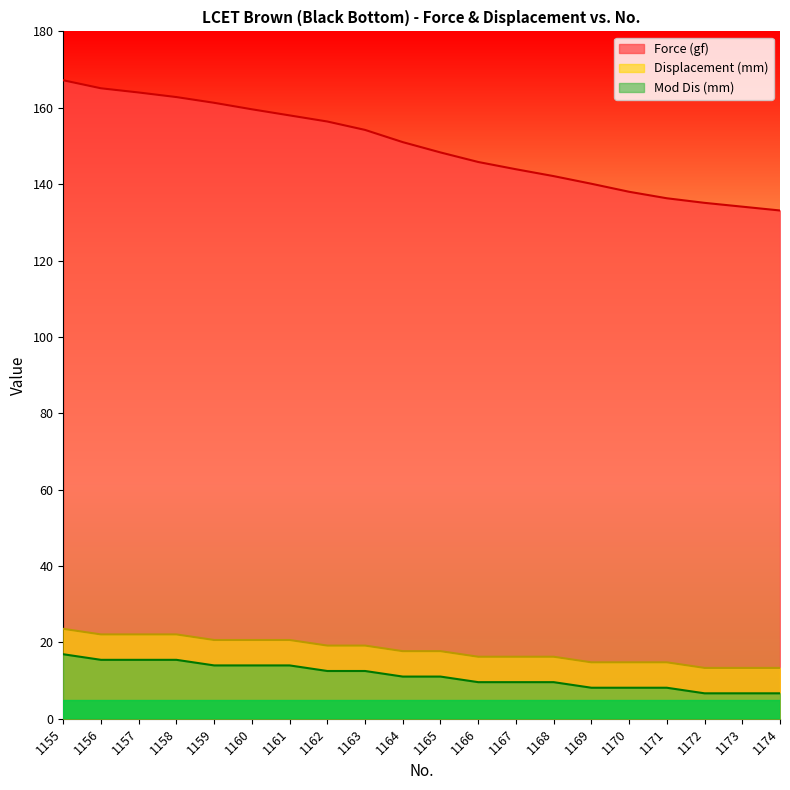

The Displacement (mm) series shows 20.6 at 1161. True or false?

True